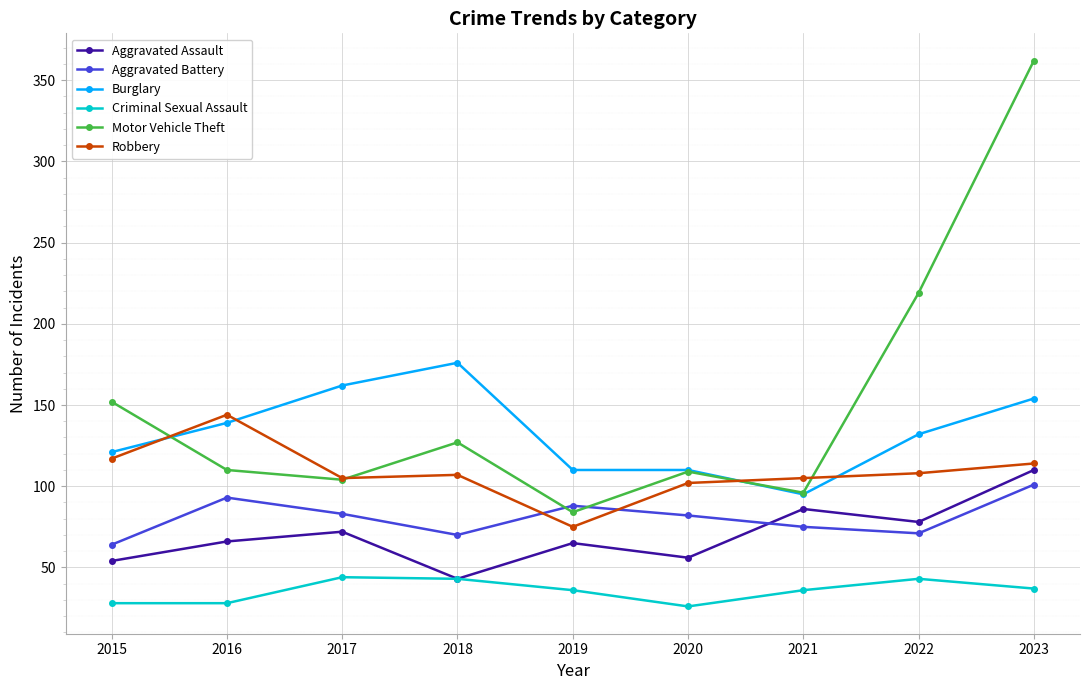

Is this an area chart (filled region under the line)?

No